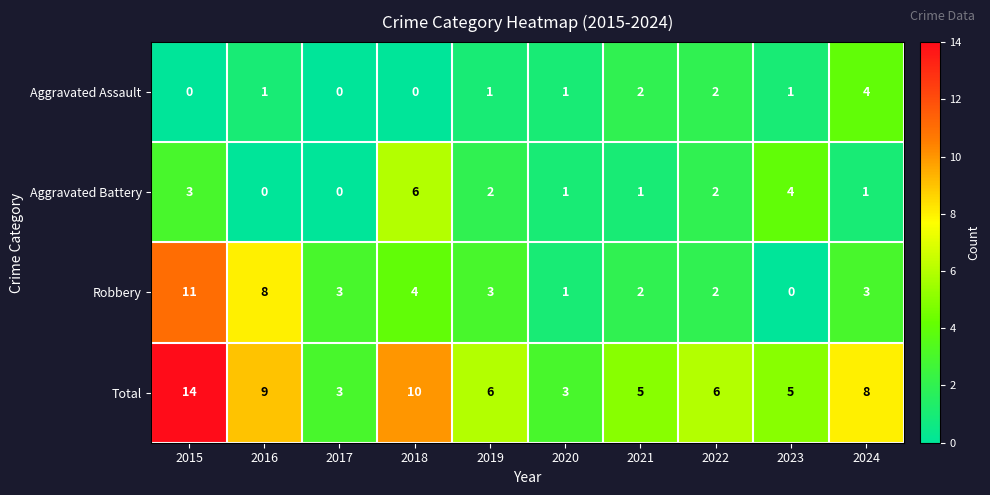

Between 2015 and 2022, which series saw the biggest shift?

Robbery